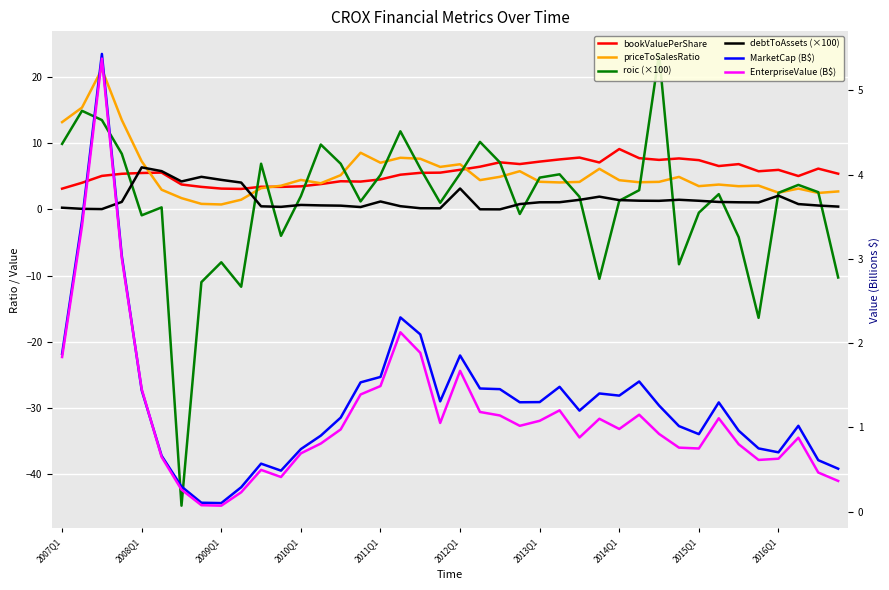

Which series has the widest spread of values?

roic (×100)